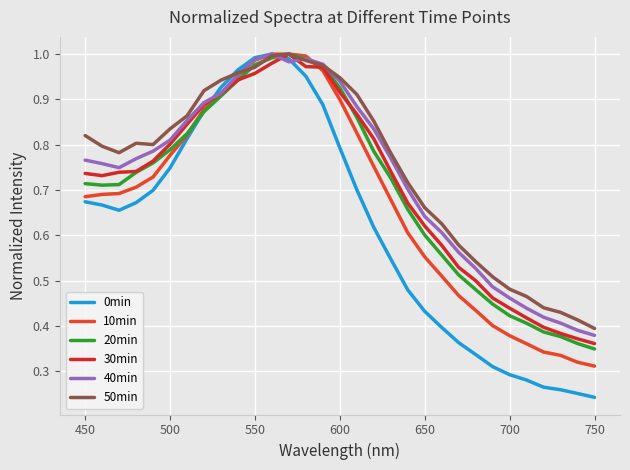

List the series in order of their peak value, highest first.

0min, 10min, 20min, 30min, 40min, 50min